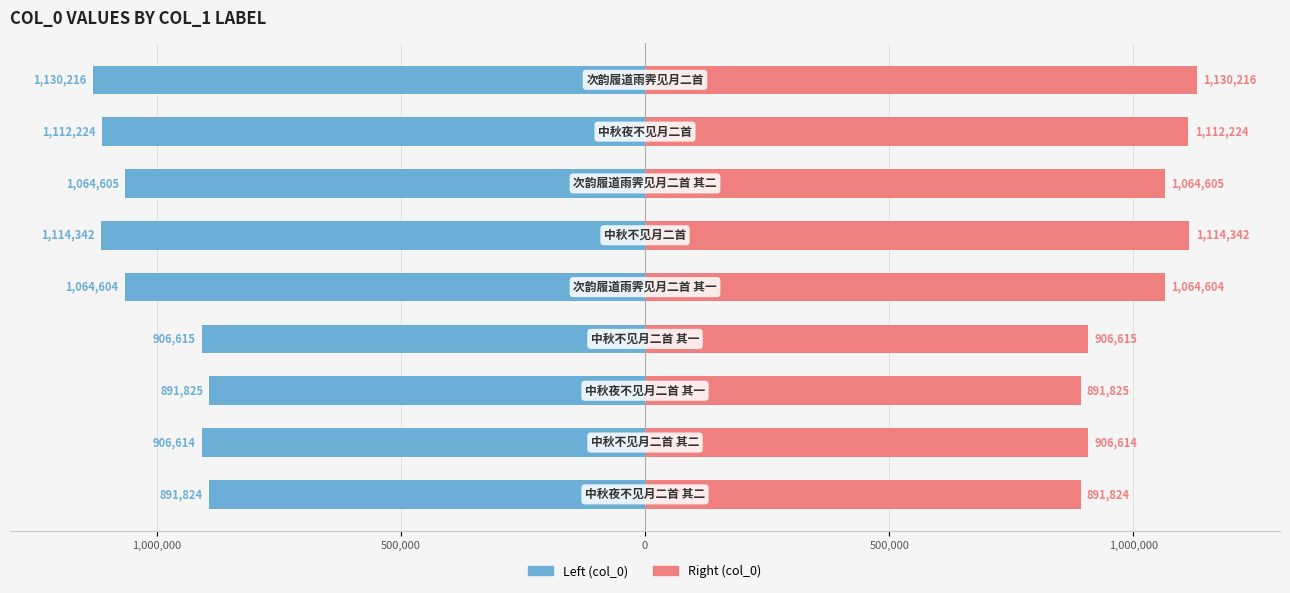

The Right (col_0) series shows 1064604 at 1,000,000. True or false?

True